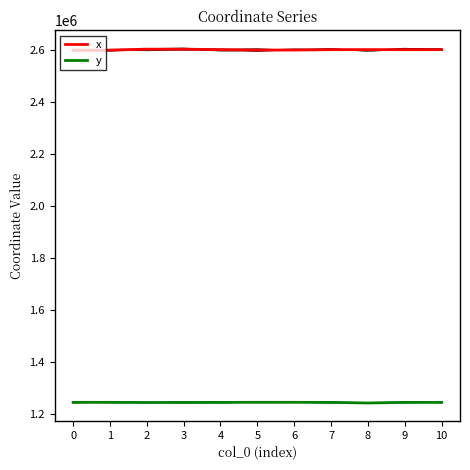

At which label is y closest to 1243031?

2